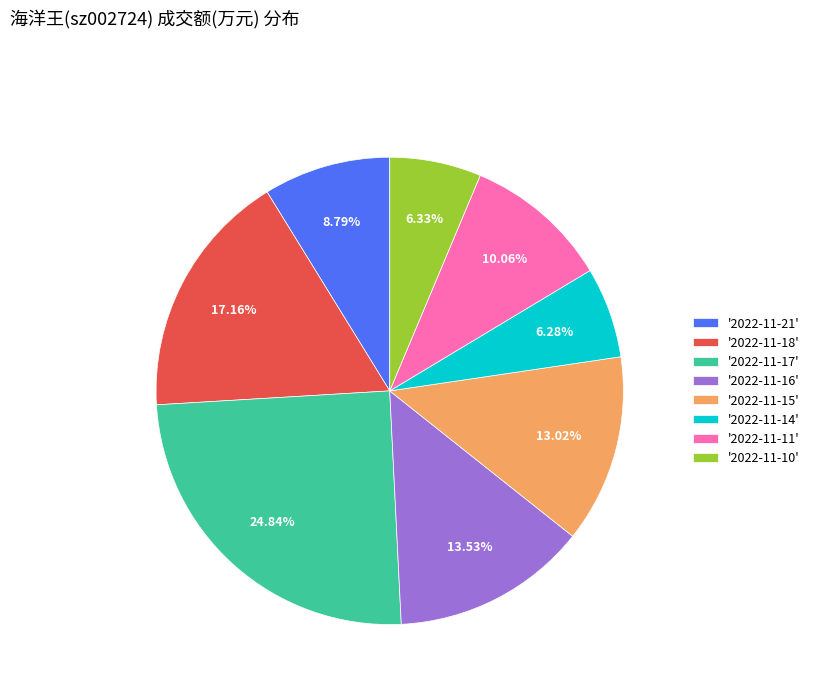

Is there a majority slice in this chart?

No